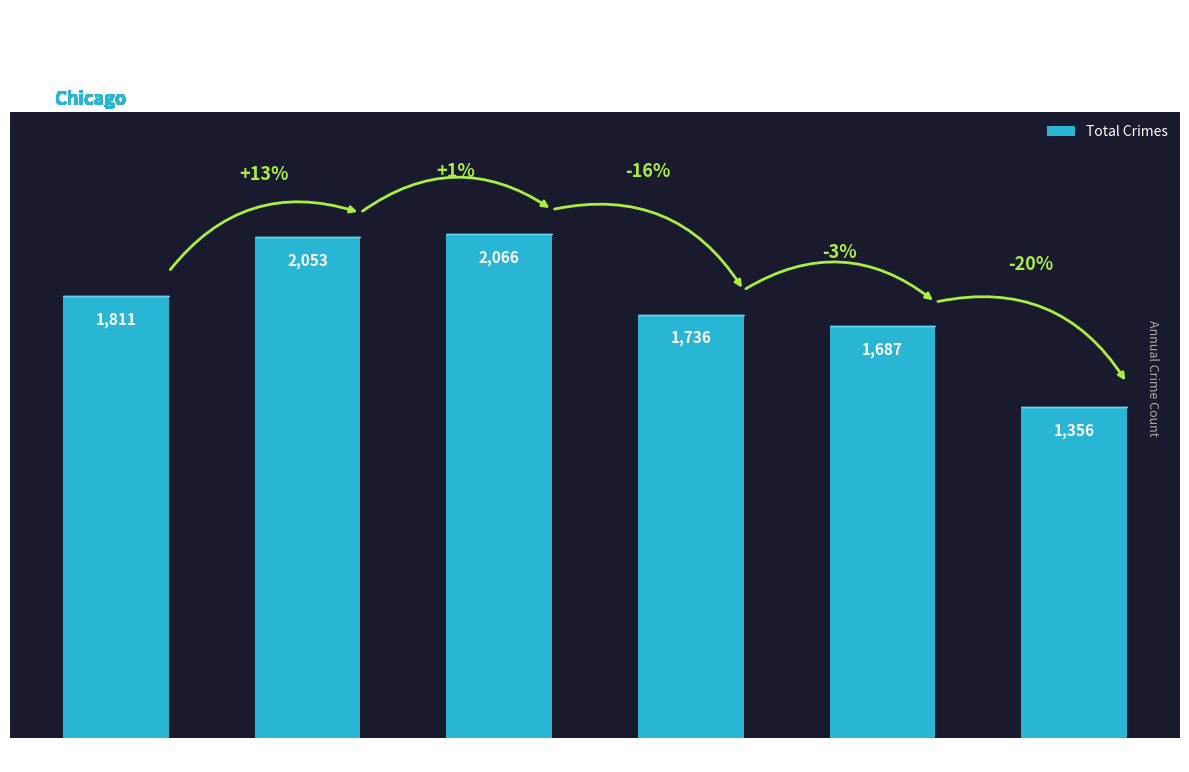

Reading left to right, transcribe all the data shown in this chart.

2015=1811	2016=2053	2017=2066	2018=1736	2019=1687	2020=1356